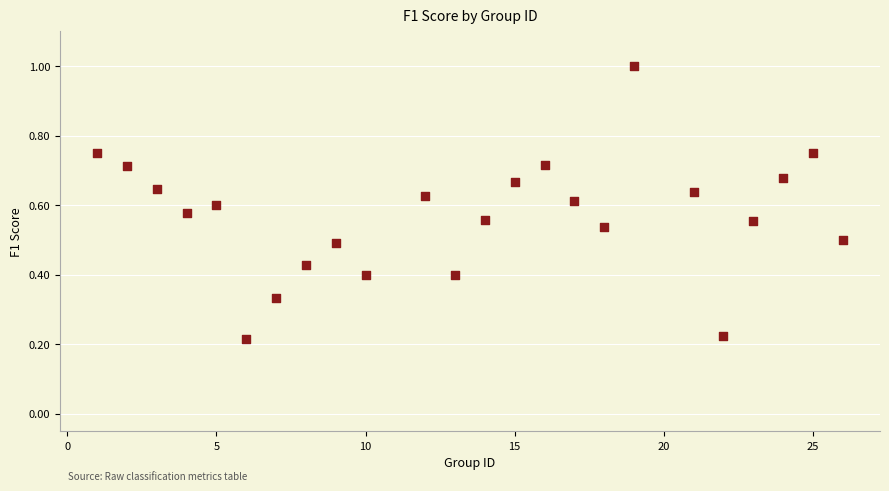

What is the range of X values (max minus min)?

25.0